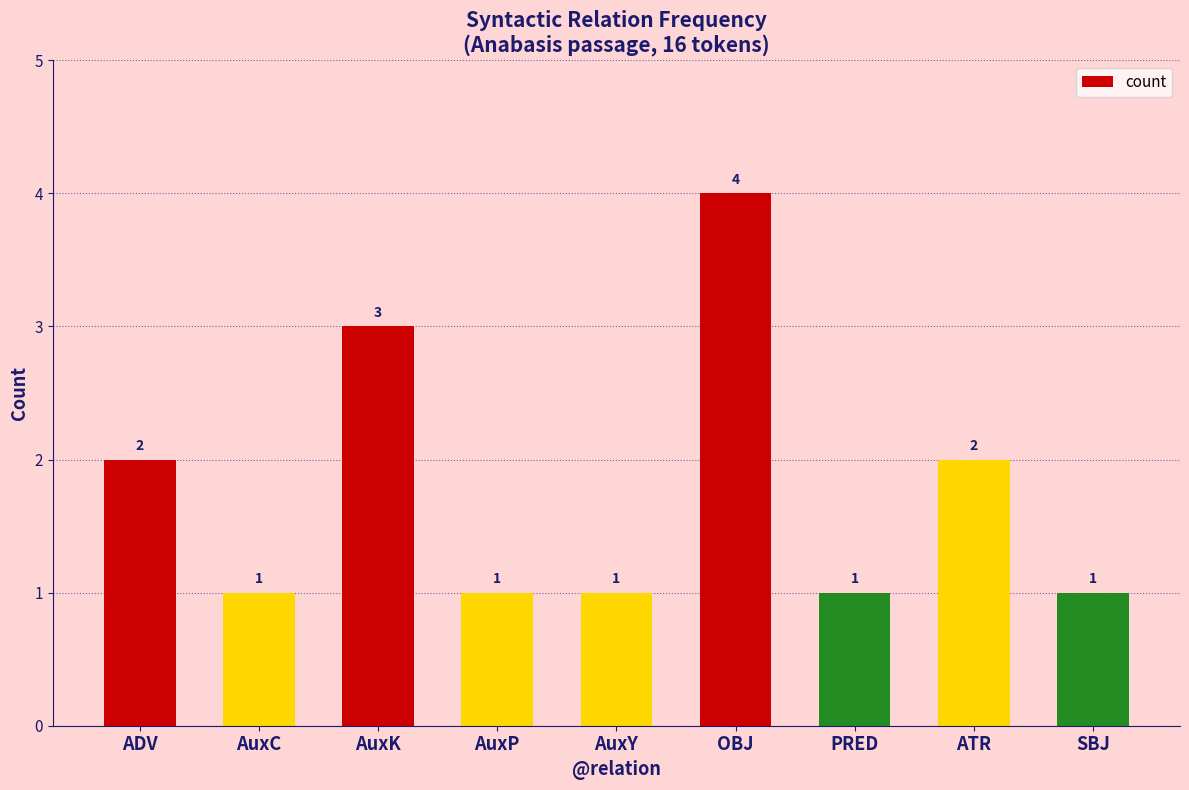

What is the value of the 1st bar from the left?

2